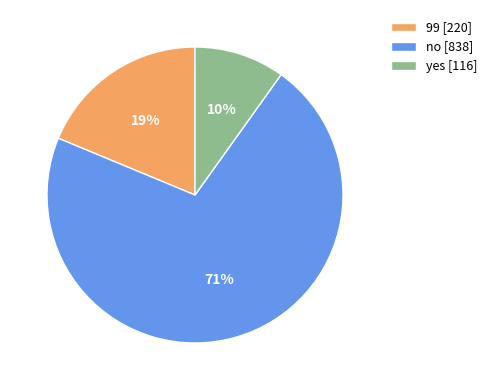

Rank the categories by value from lowest to highest.

yes, 99, no